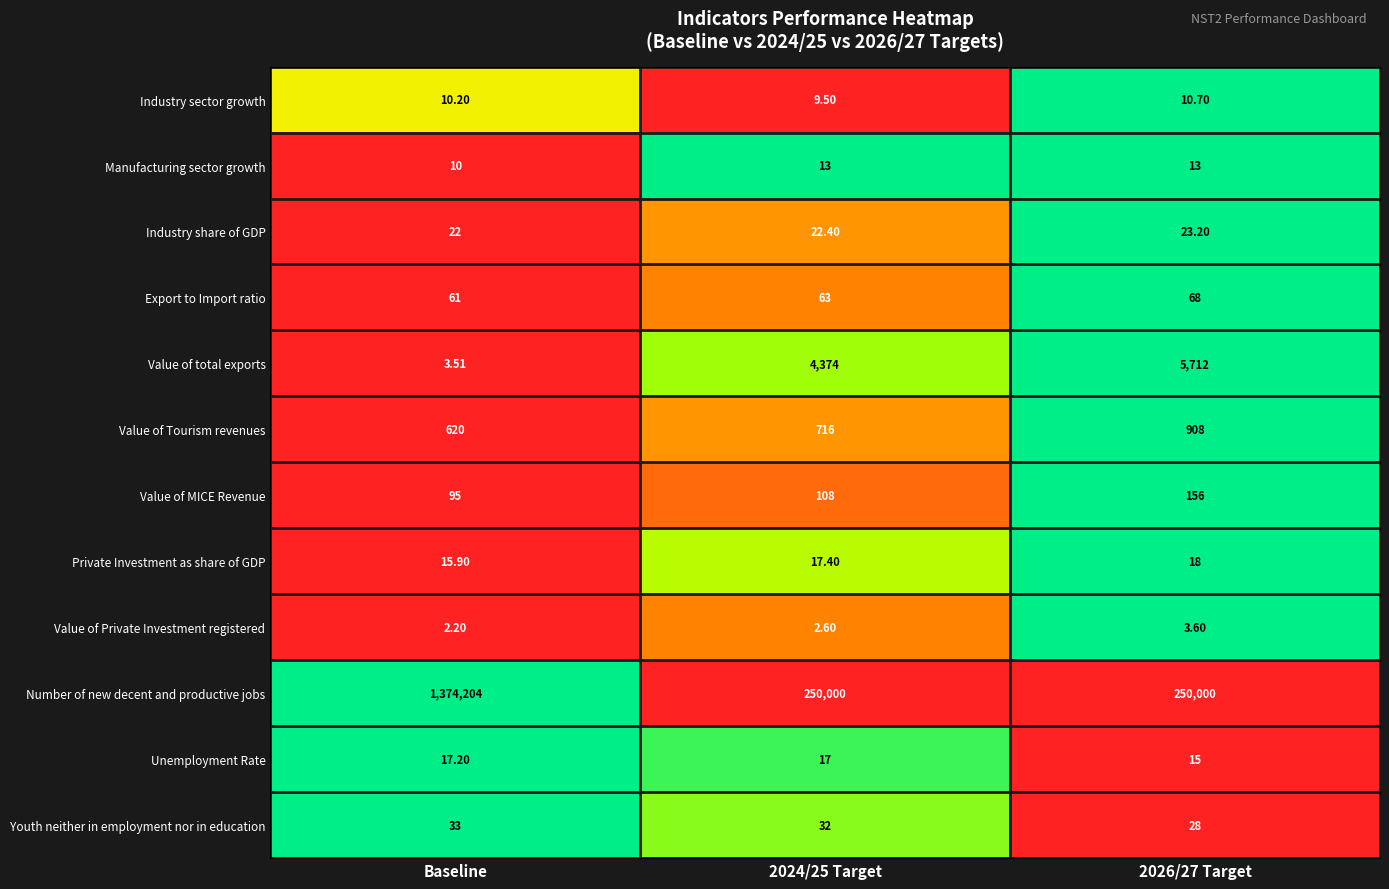

At which category is the sum across all series the highest?

Baseline